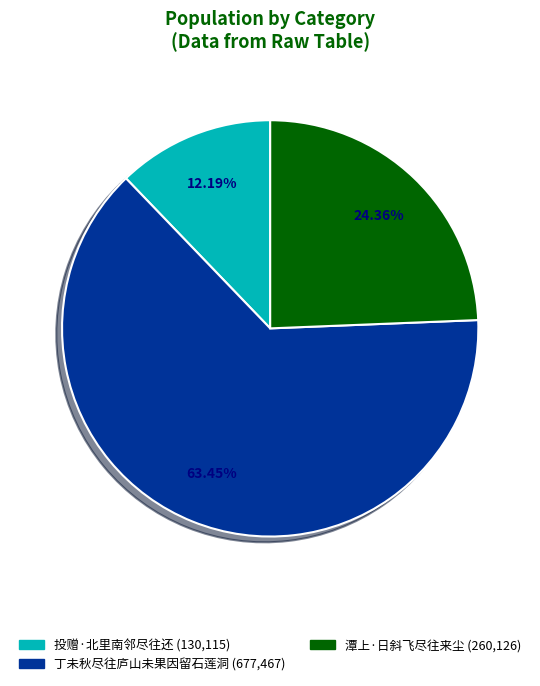

Count the number of slices in the pie.

3